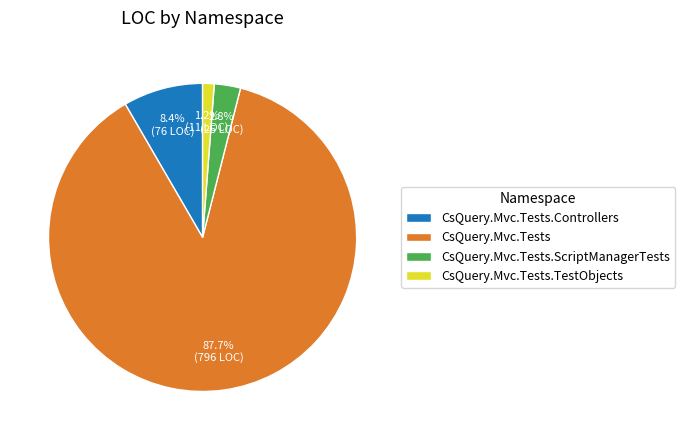

To the nearest percent, what percentage of the pie is CsQuery.Mvc.Tests?

88%